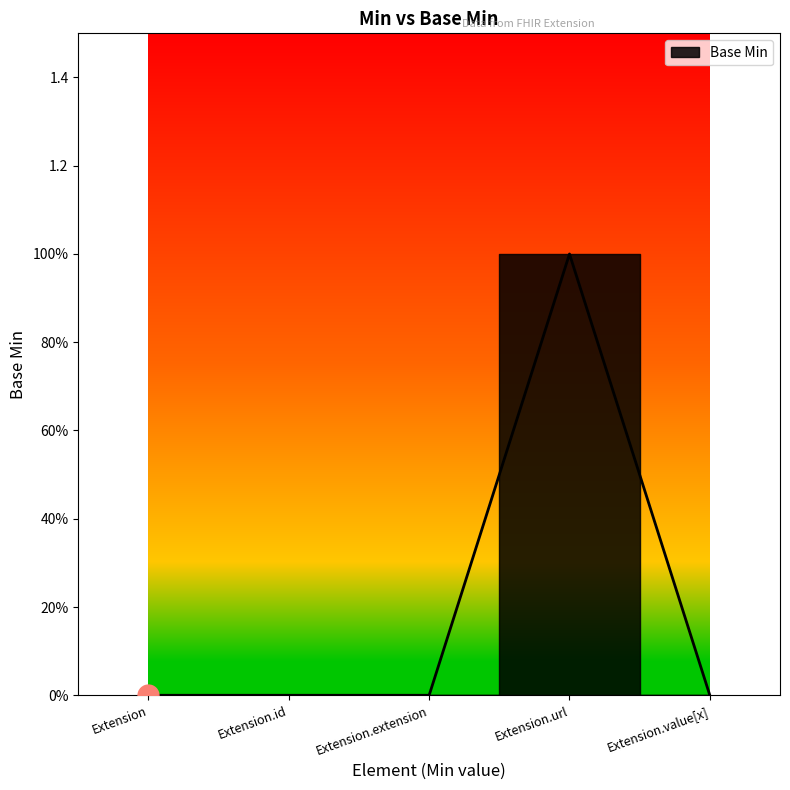

Does the chart have visible grid lines?

No